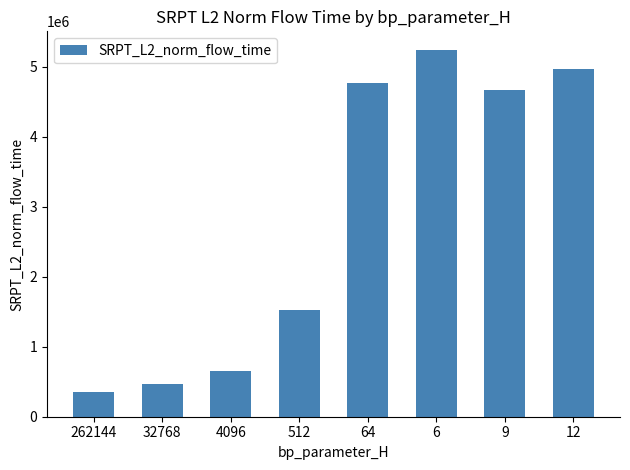

How many series are shown in this chart?

1